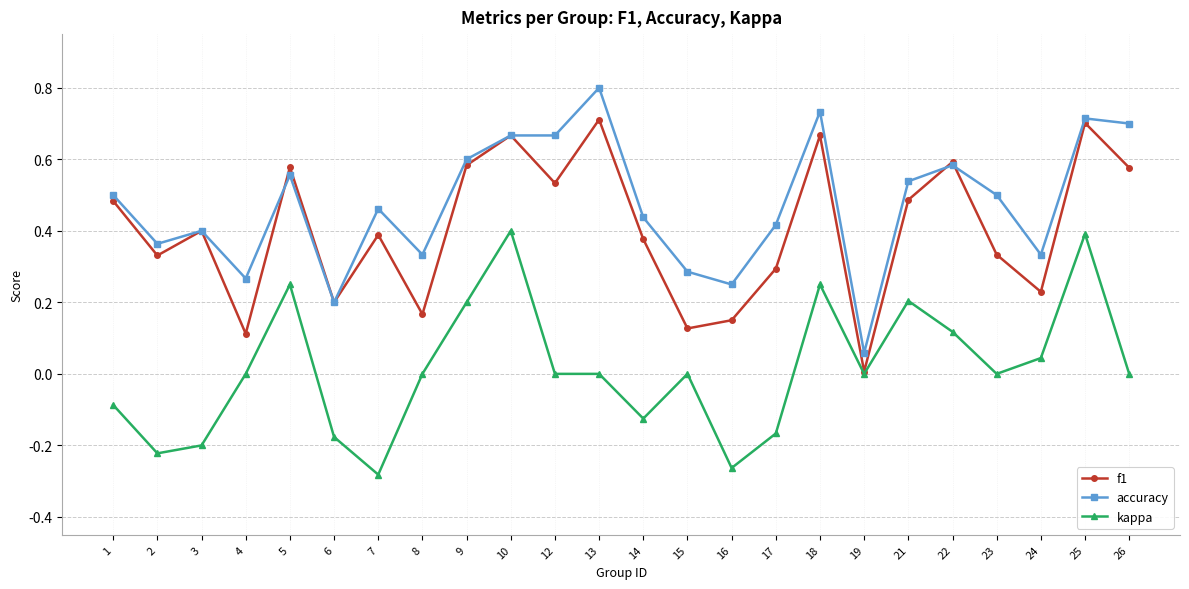

True or false: f1 has more than 1 interior local peaks.

True